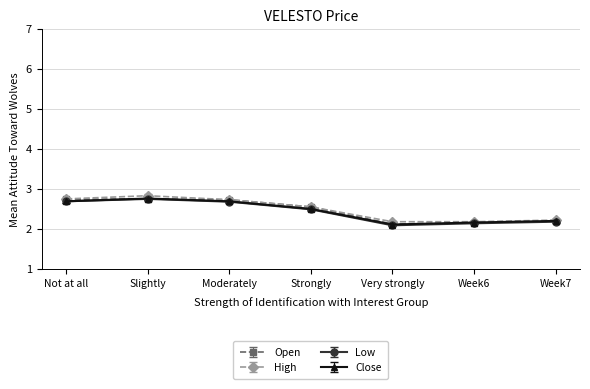

What is the lowest value of the Close series?

2.1